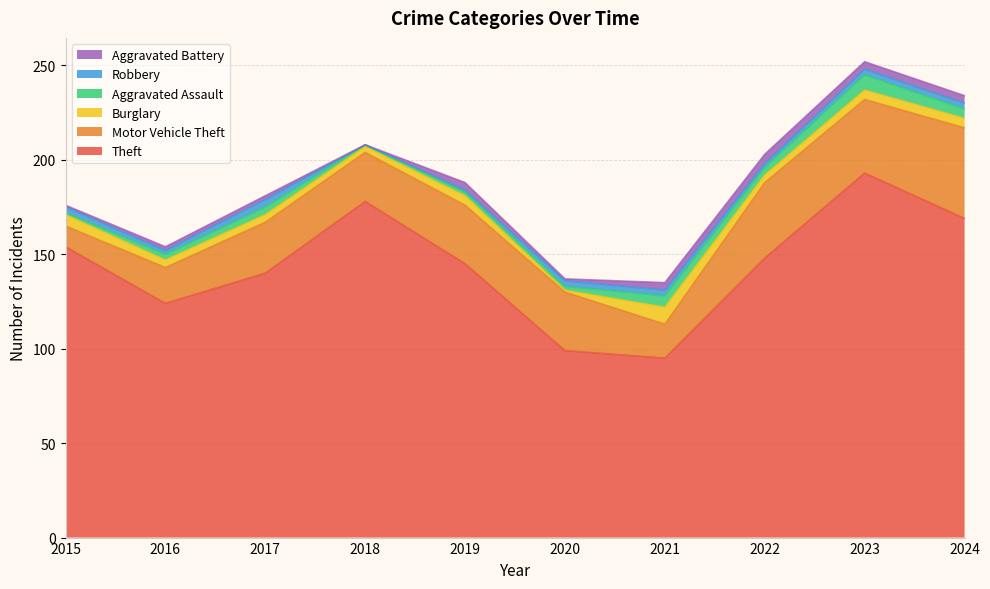

Is it true that Motor Vehicle Theft equals 31 at 2020?

True